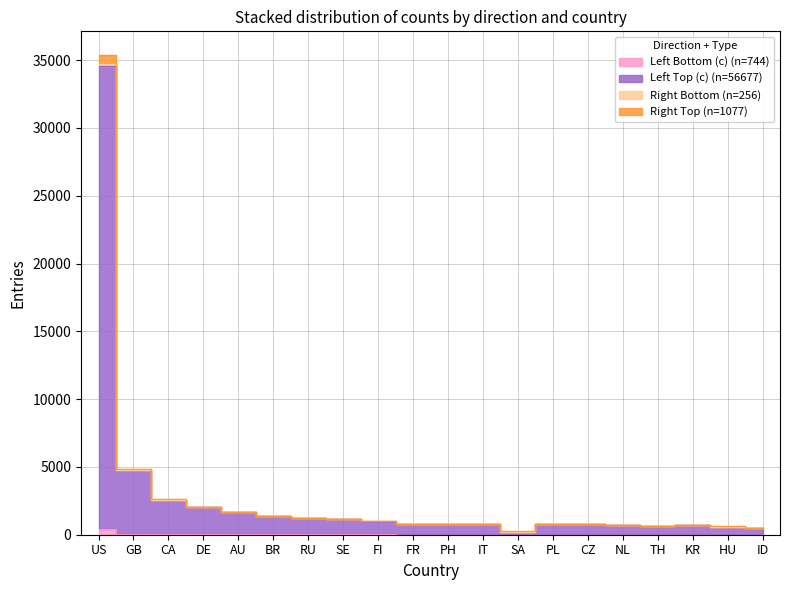

At which label does Right Bottom first exceed 824?

US